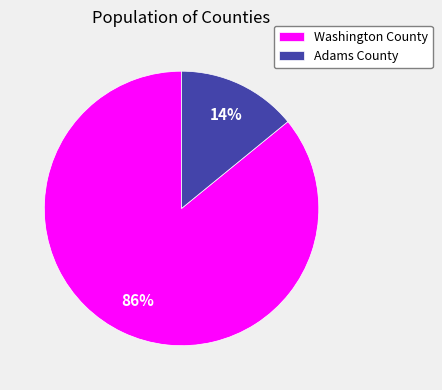

Do Adams County and Washington County together represent more than half of the pie?

Yes